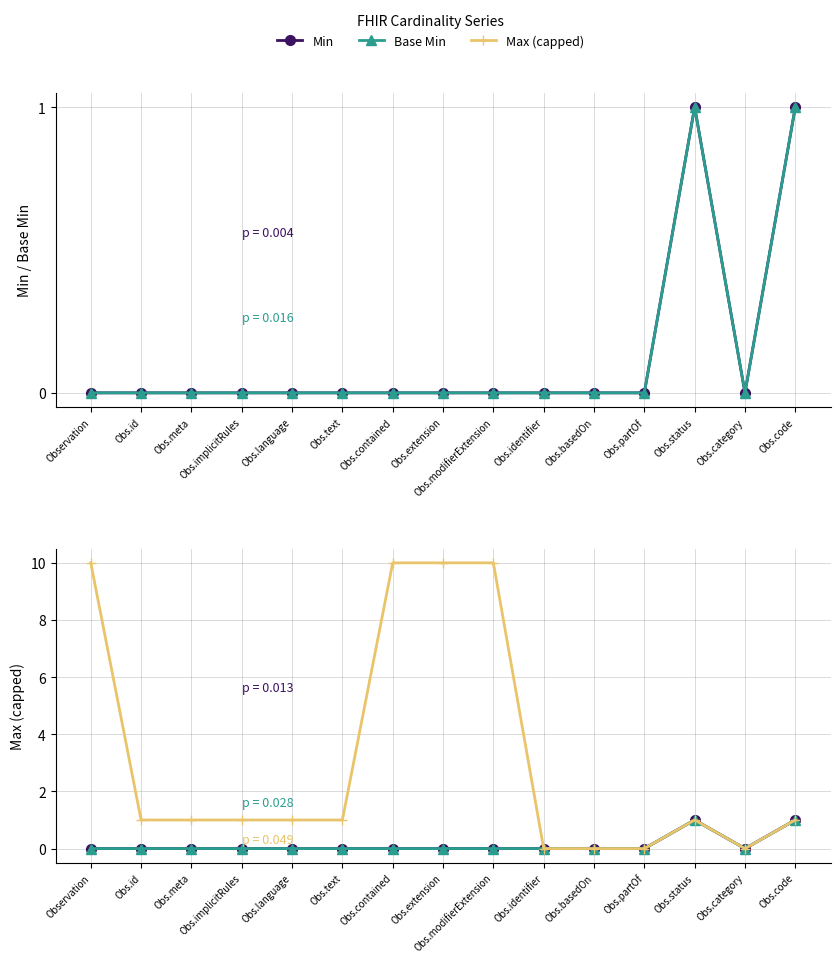

What value does the Base Min series have at Obs.code?

1